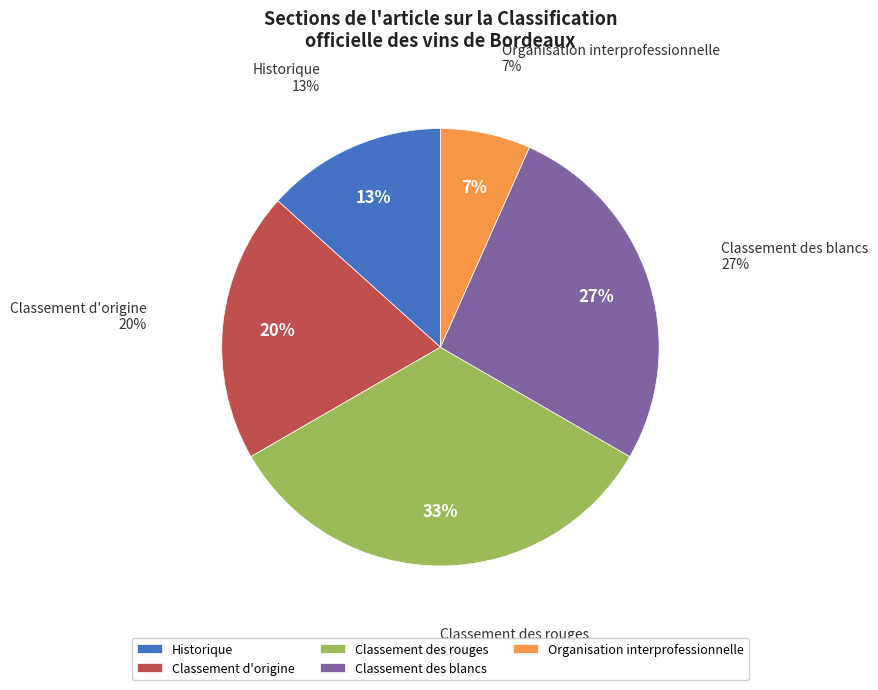

Combined, do Classement d'origine and Organisation interprofessionnelle account for over 50%?

No